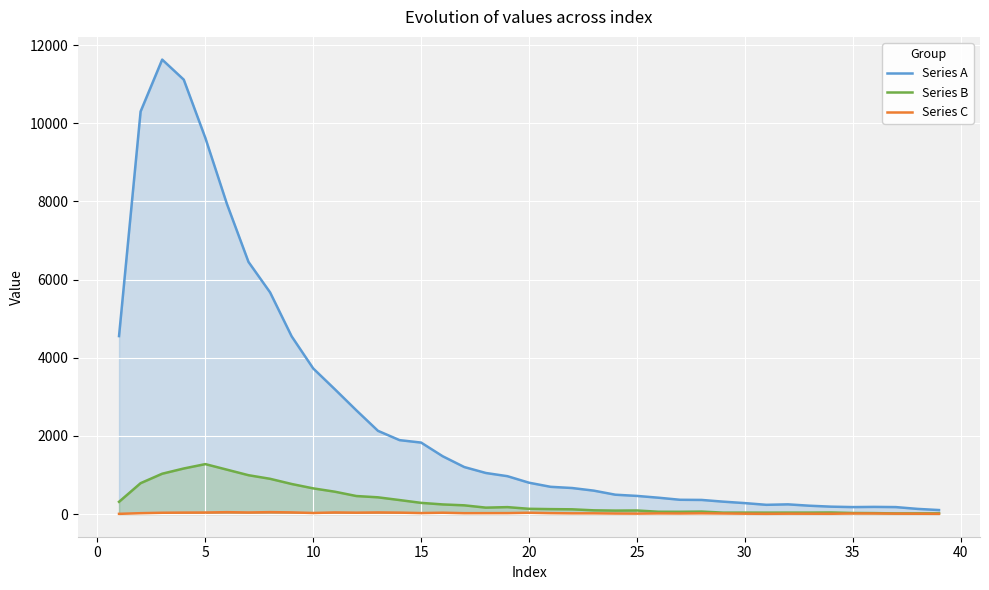

What is the maximum value shown in the chart?

11631